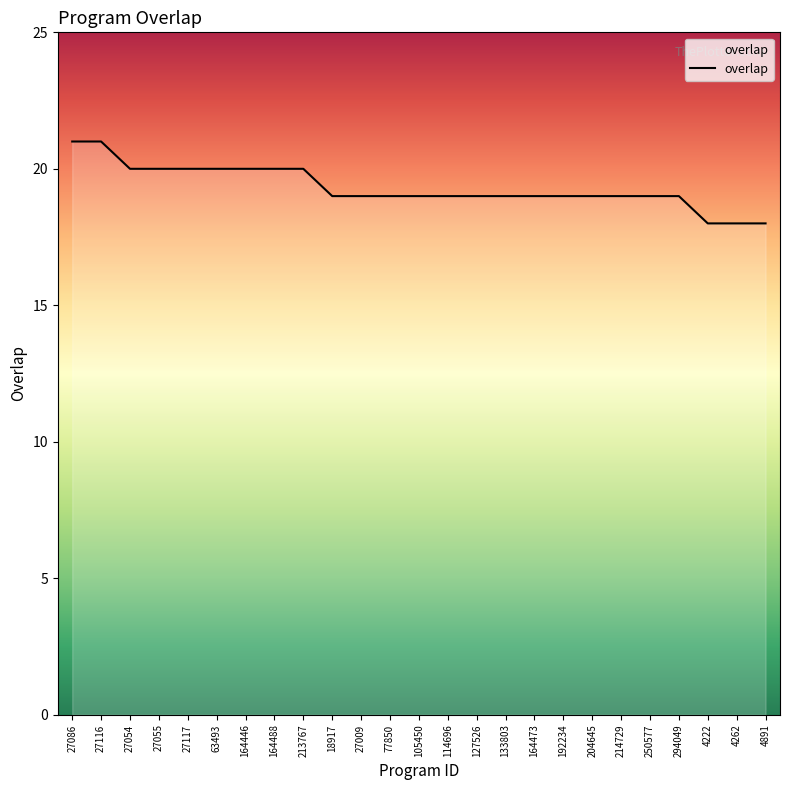

Count the values in the range 19 to 20.

20